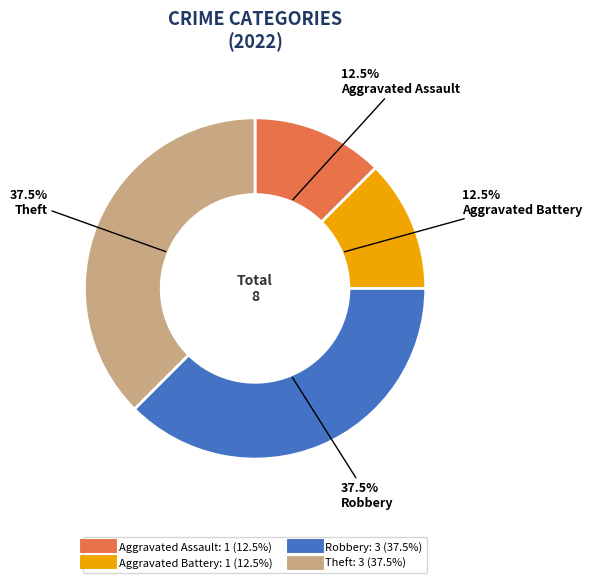

Is the sum of Robbery and Theft greater than half?

Yes